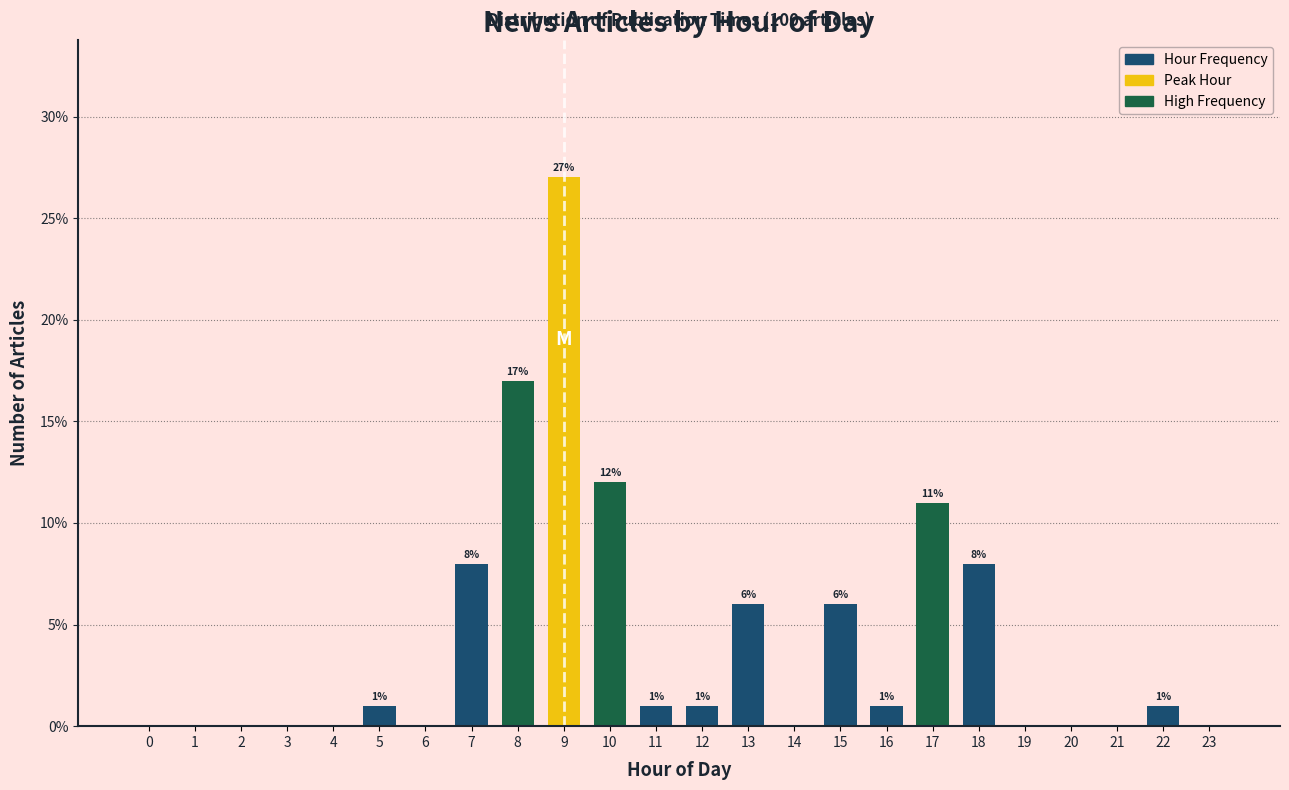

Reading left to right, list all the values displayed in this chart.

0=0	1=0	2=0	3=0	4=0	5=1	6=0	7=8	8=17	9=27	10=12	11=1	12=1	13=6	14=0	15=6	16=1	17=11	18=8	19=0	20=0	21=0	22=1	23=0